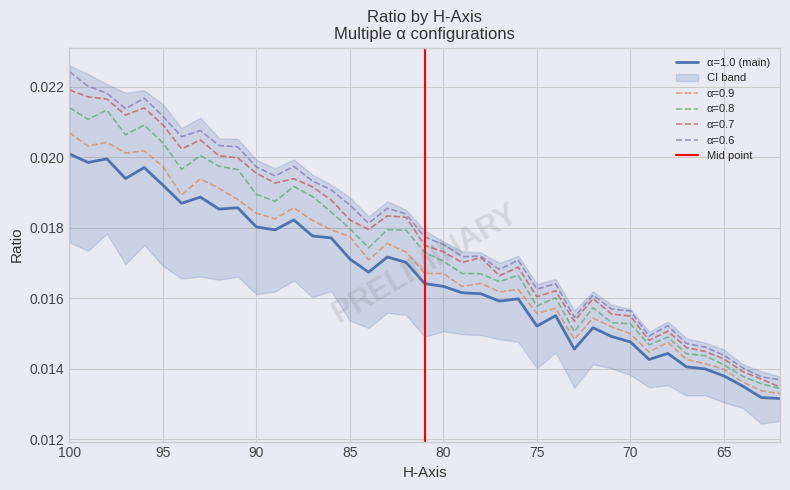

What is the sum of all values?

1